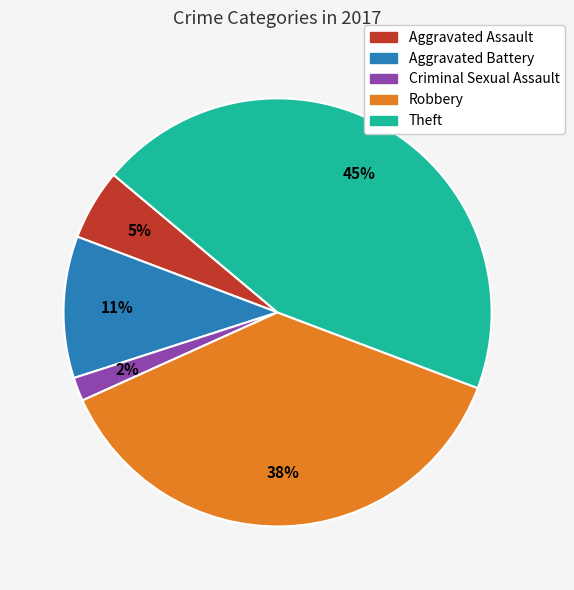

How many slices are in this pie chart?

5